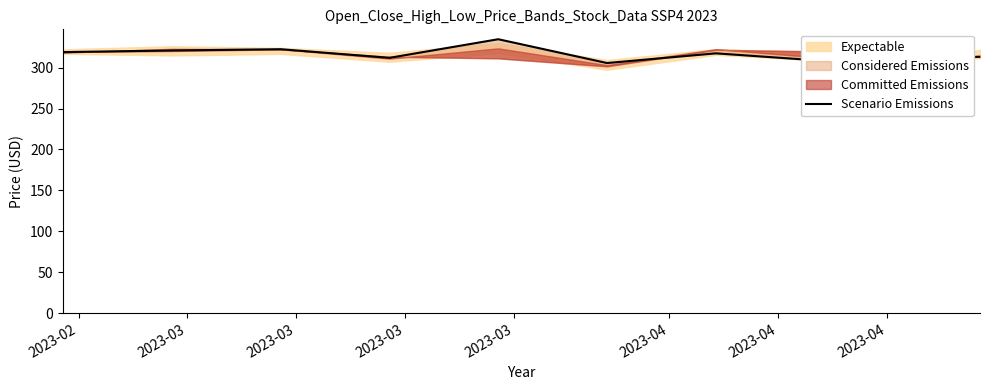

What is the label of the 4th point from the left?

2023-03